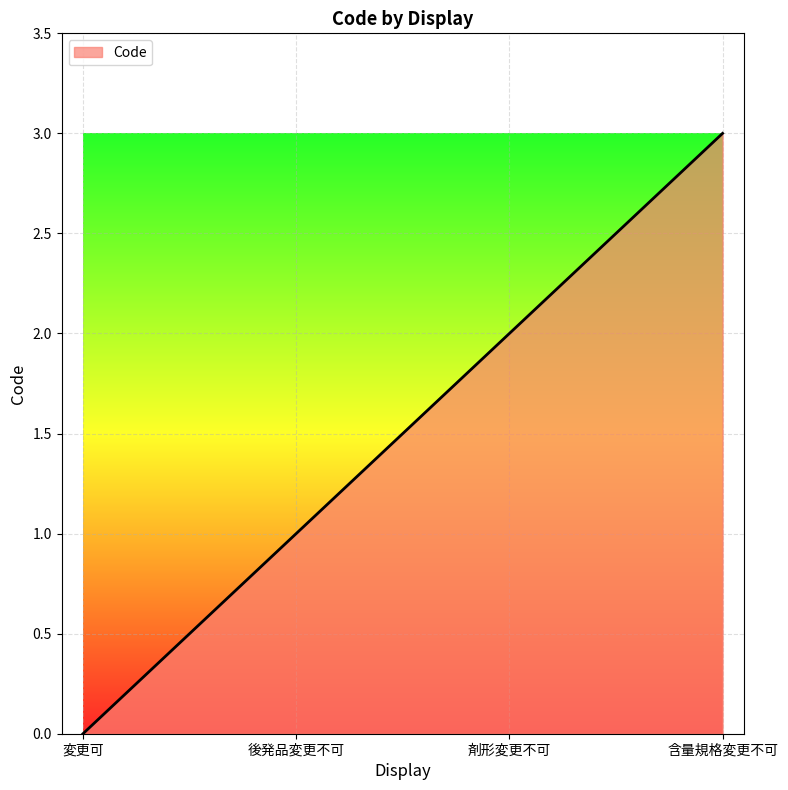

How many values are above zero?

3